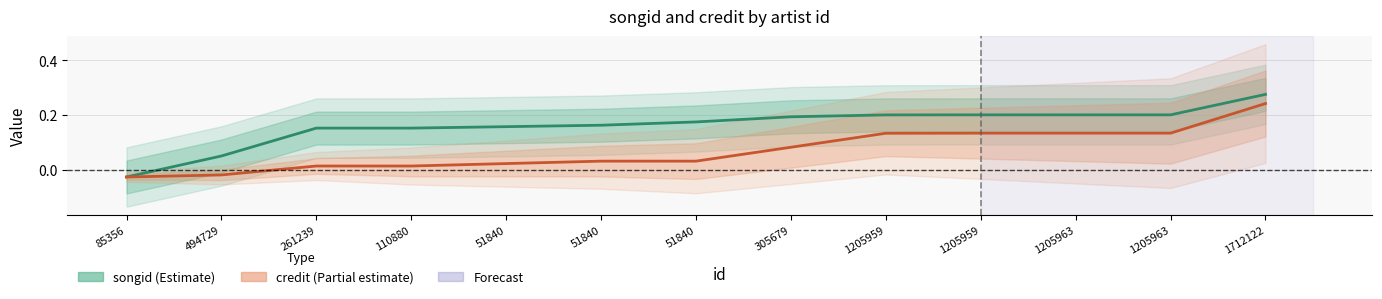

Reading right to left, what are all the values shown in this chart?

songid: 0.3	0.2	0.2	0.2	0.2	0.2	0.2	0.2	0.2	0.2	0.2	0.1	-0.0
credit: 0.2	0.1	0.1	0.1	0.1	0.1	0.0	0.0	0.0	0.0	0.0	-0.0	-0.0